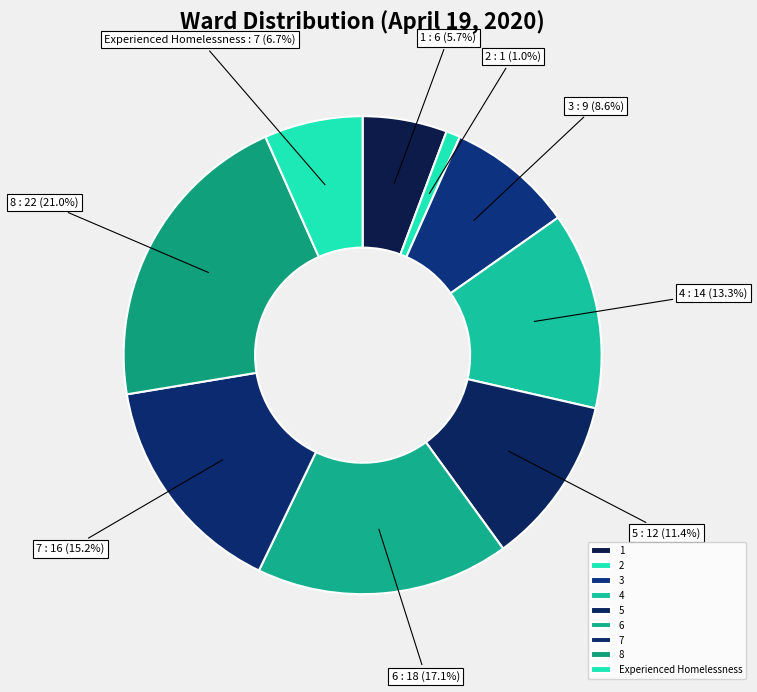

Which has a higher value, Experienced Homelessness or 7?

7